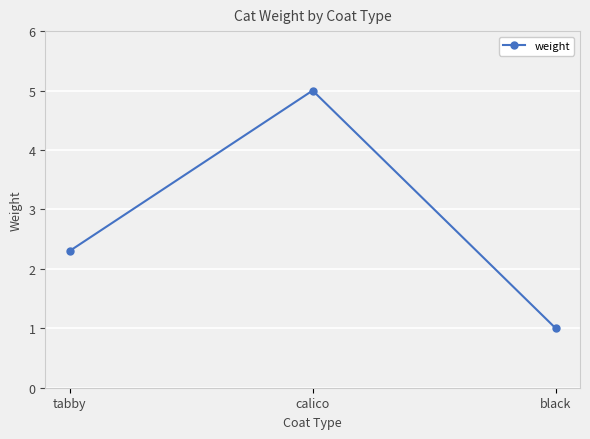

Does the chart have visible grid lines?

Yes